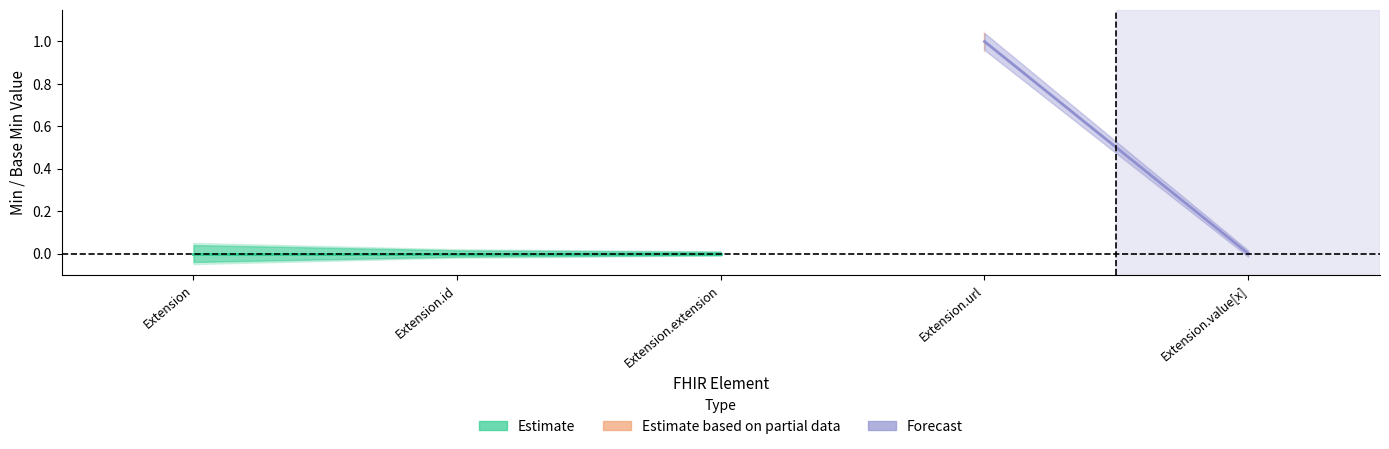

What position from the right is Extension.extension?

3